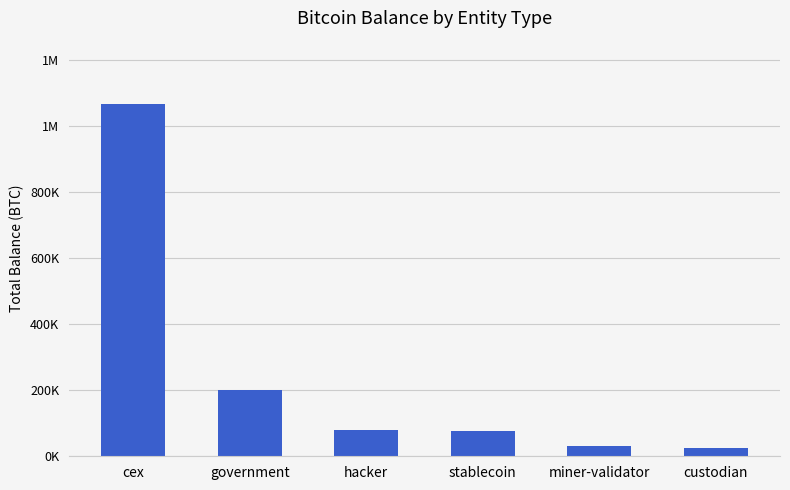

What is the value of the 2nd bar from the left?

200013.6